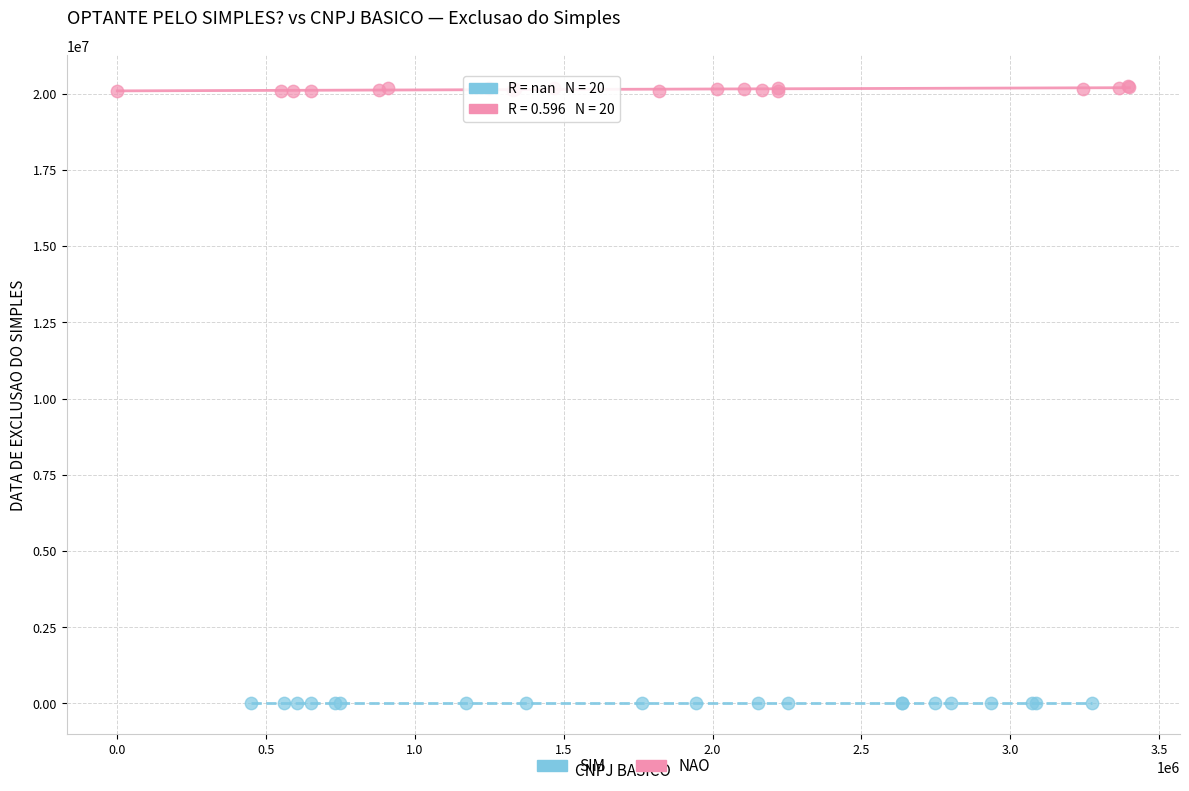

Which series reaches the maximum Y coordinate?

NAO